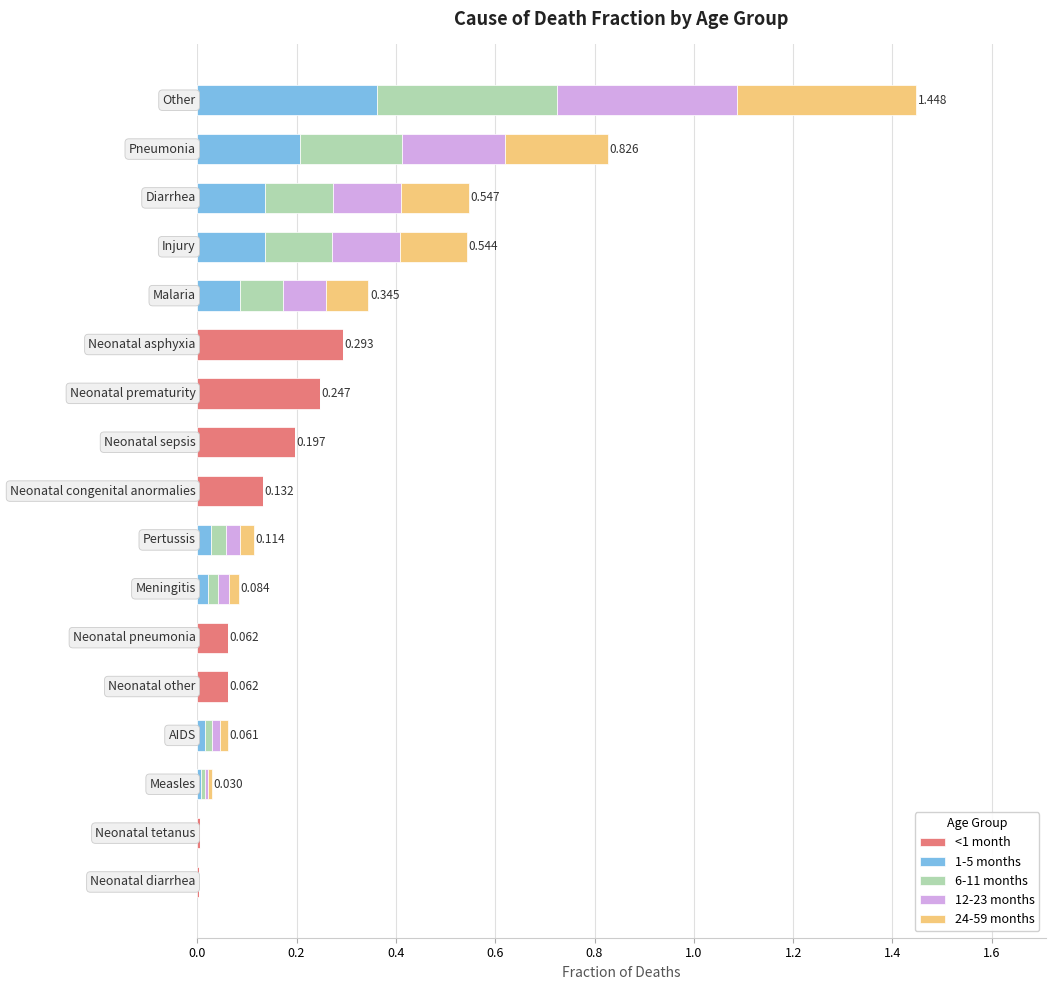

What are all the series names shown in the legend?

<1 month, 1-5 months, 6-11 months, 12-23 months, 24-59 months